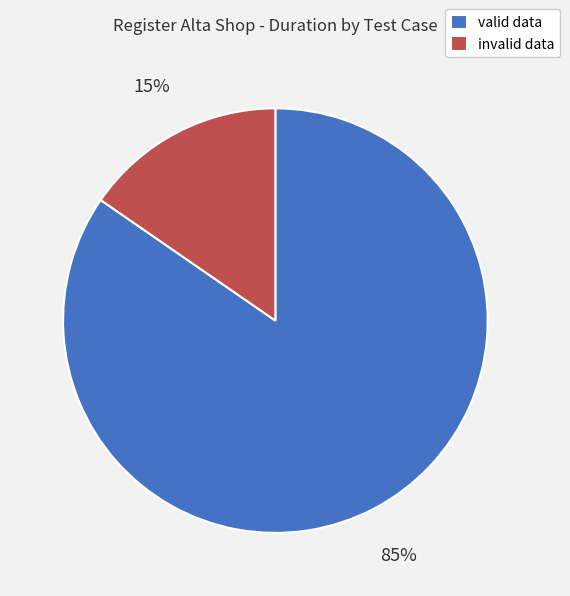

The invalid data slice represents 26% of the pie. True or false?

False